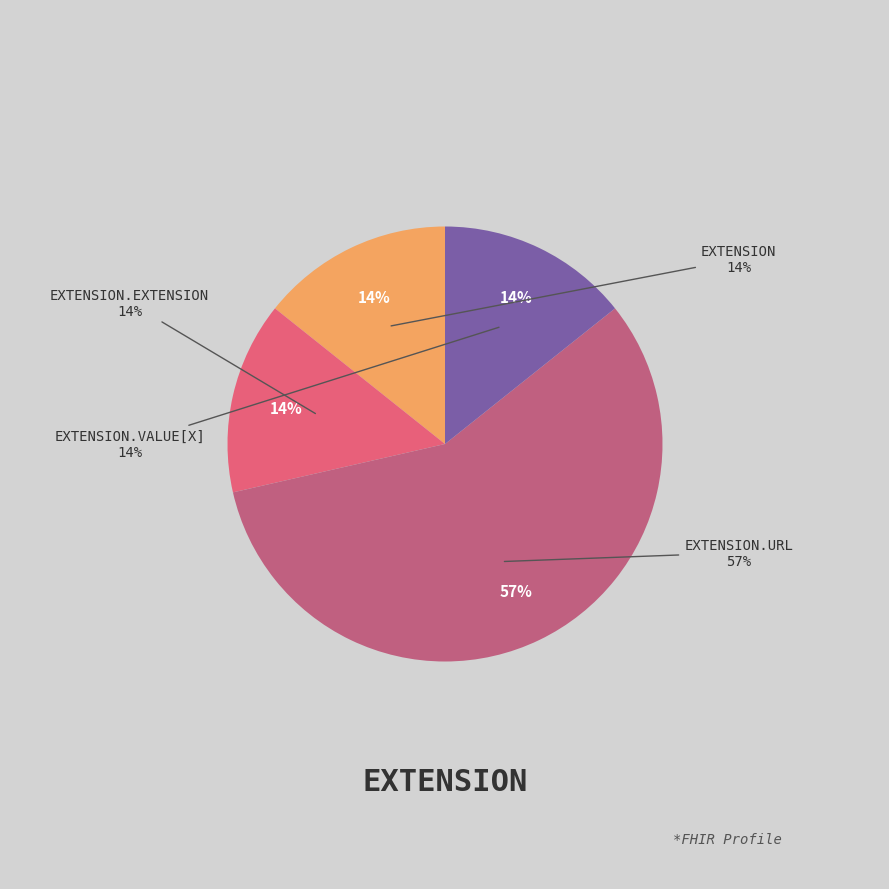

Rank the categories by value from lowest to highest.

Extension, Extension.extension, Extension.value[x], Extension.url